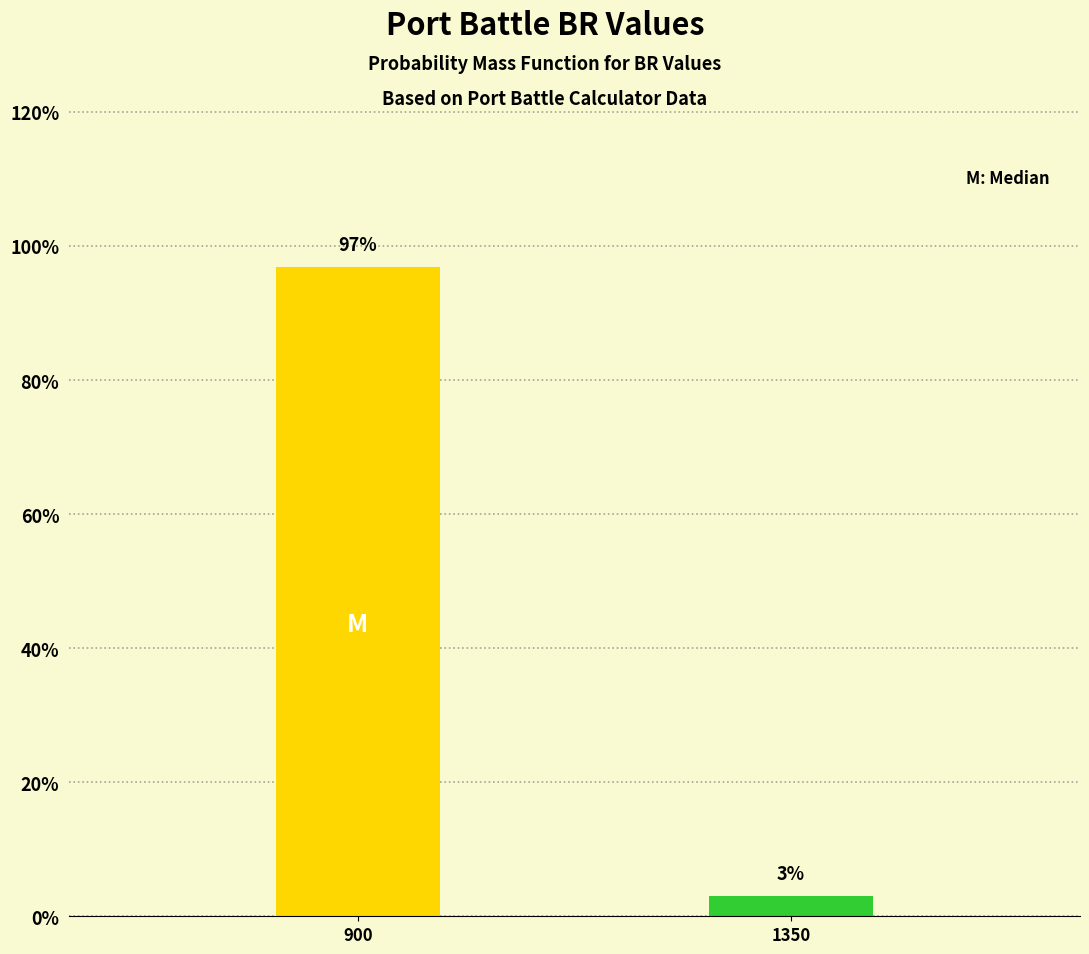

True or false: the data shows 128.3 at 900.

False